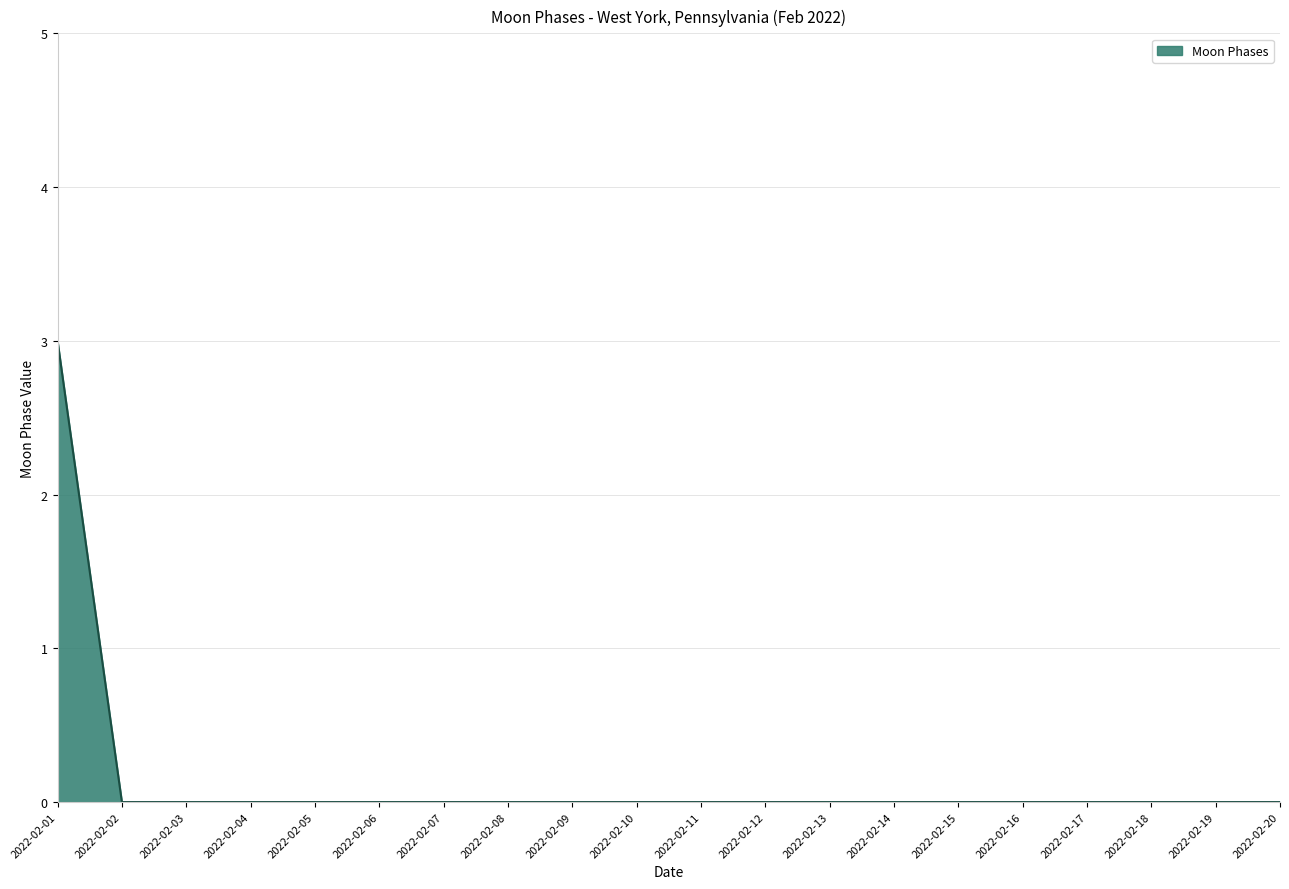

The chart shows a value of 5 at 2022-02-01. True or false?

False